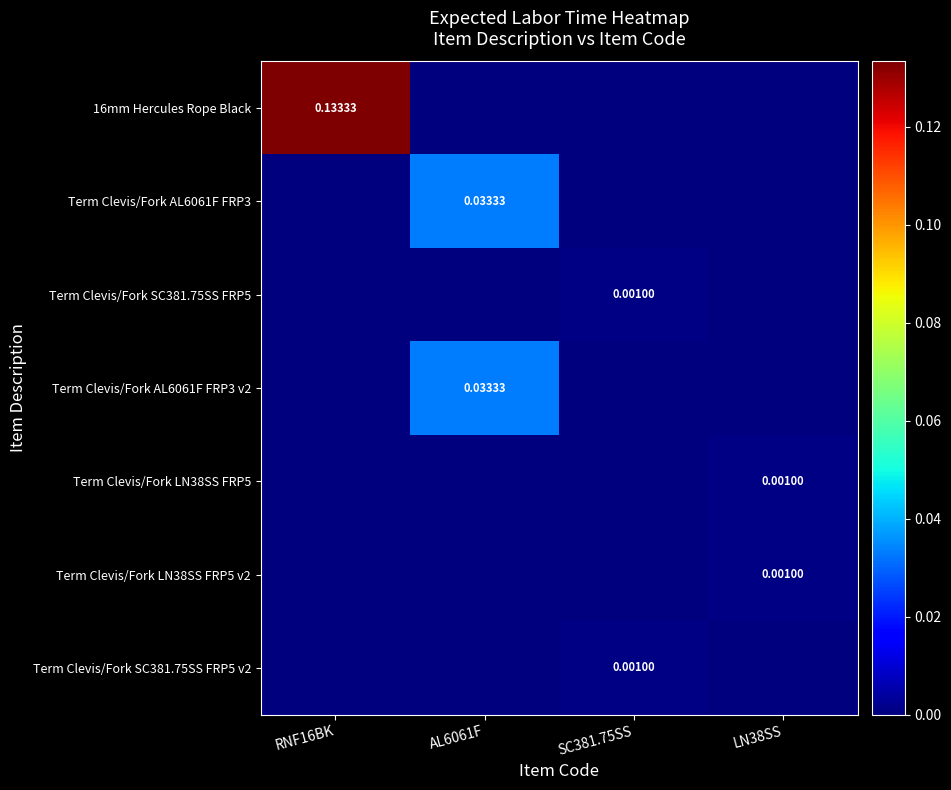

What is the sum of all 16mm Hercules Rope Black values?

0.1